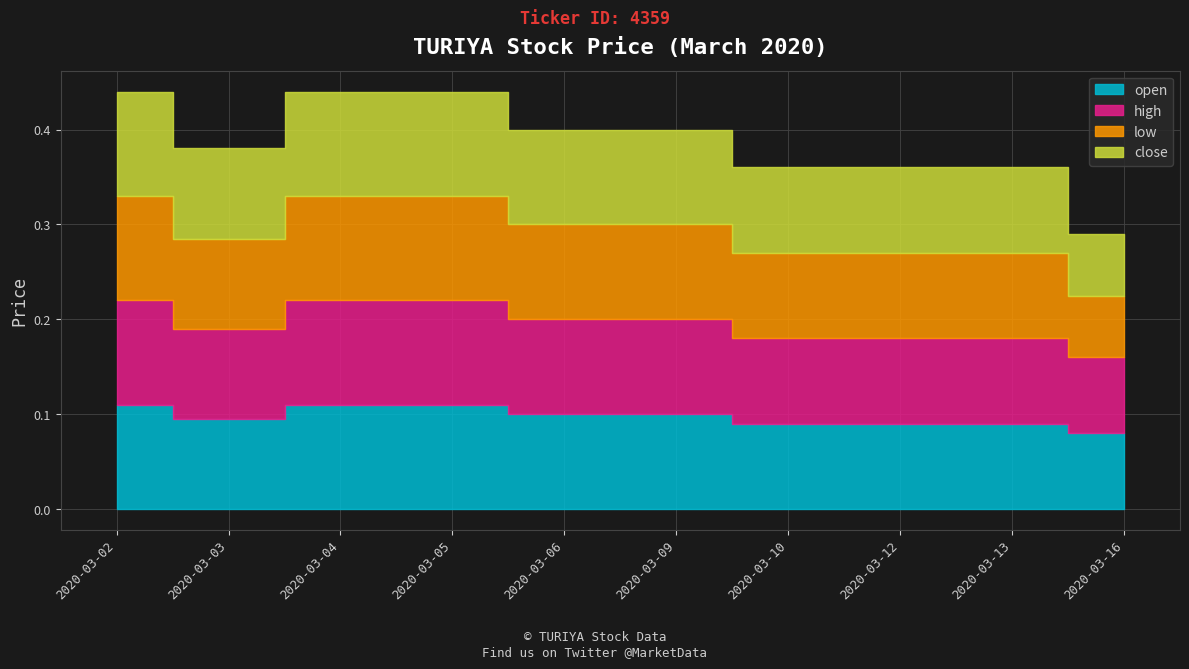

Rank the categories by high value from lowest to highest.

2020-03-16, 2020-03-10, 2020-03-12, 2020-03-13, 2020-03-03, 2020-03-06, 2020-03-09, 2020-03-02, 2020-03-04, 2020-03-05